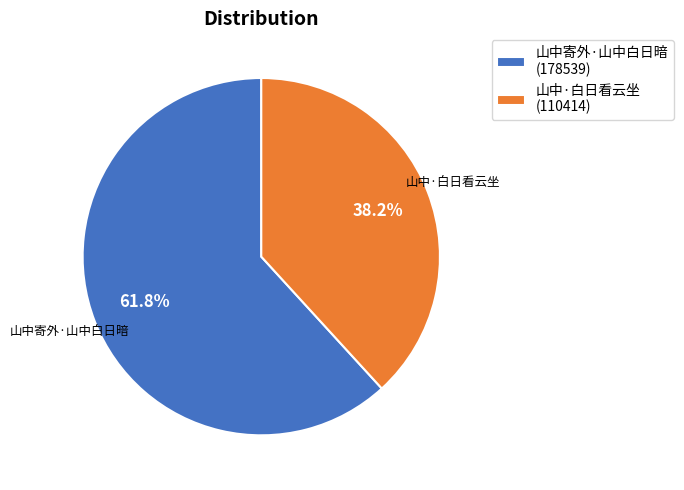

Does 山中寄外·山中白日暗 represent more than half of the total?

Yes